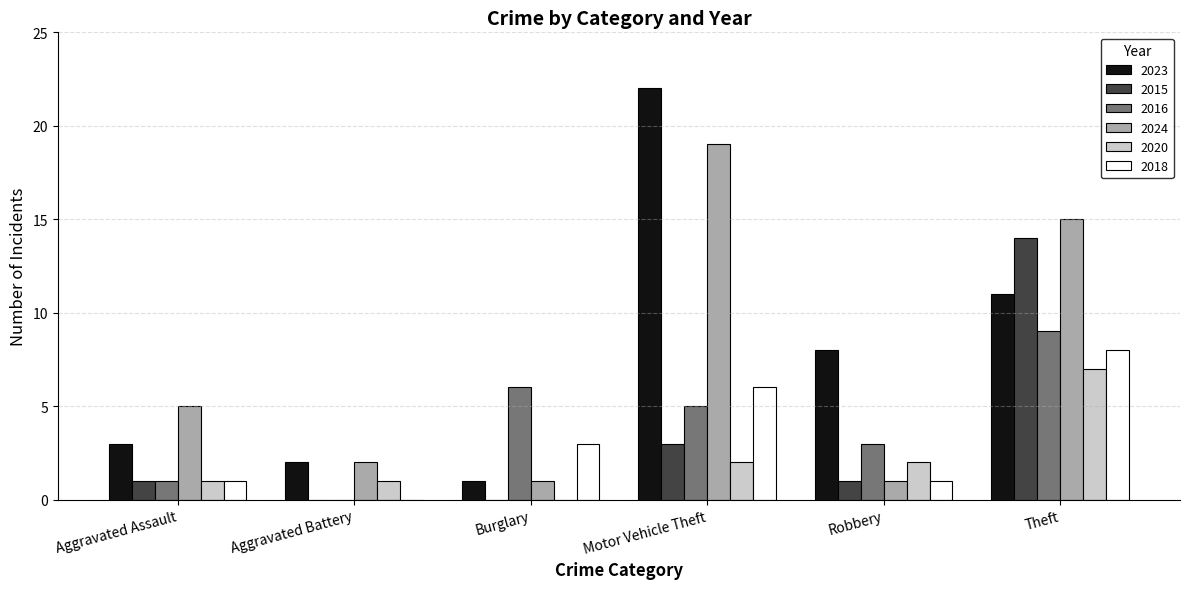

Which series changed the most between Motor Vehicle Theft and Robbery?

2024